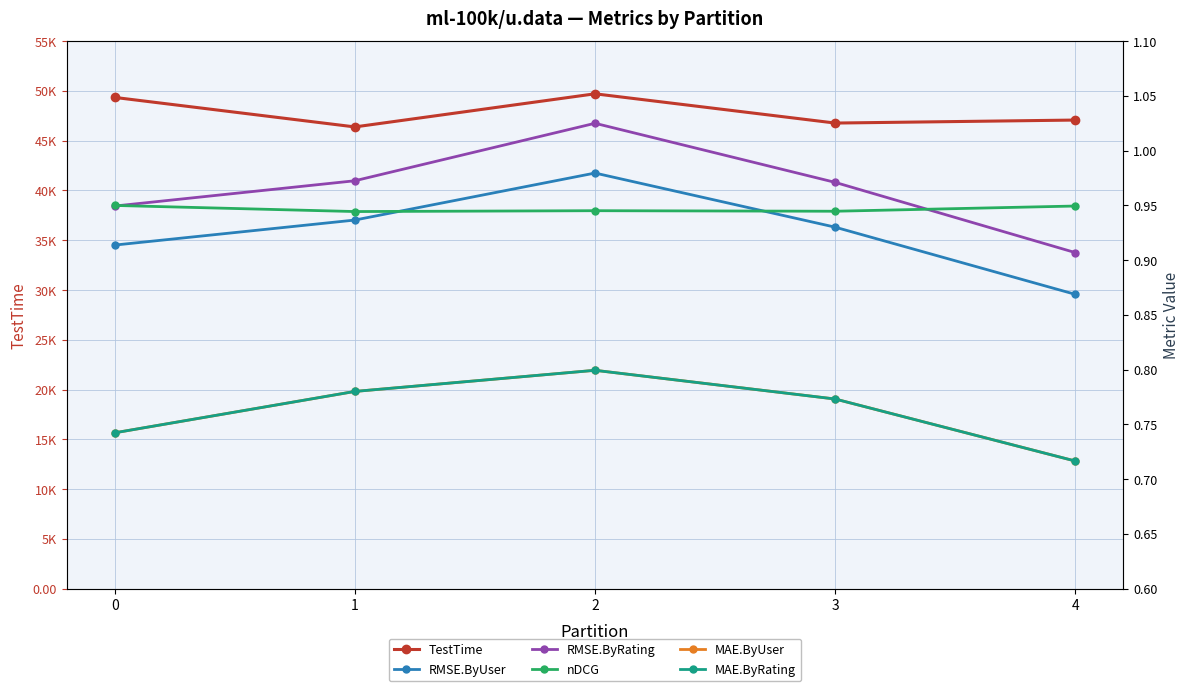

At which label does RMSE.ByRating reach its minimum?

4